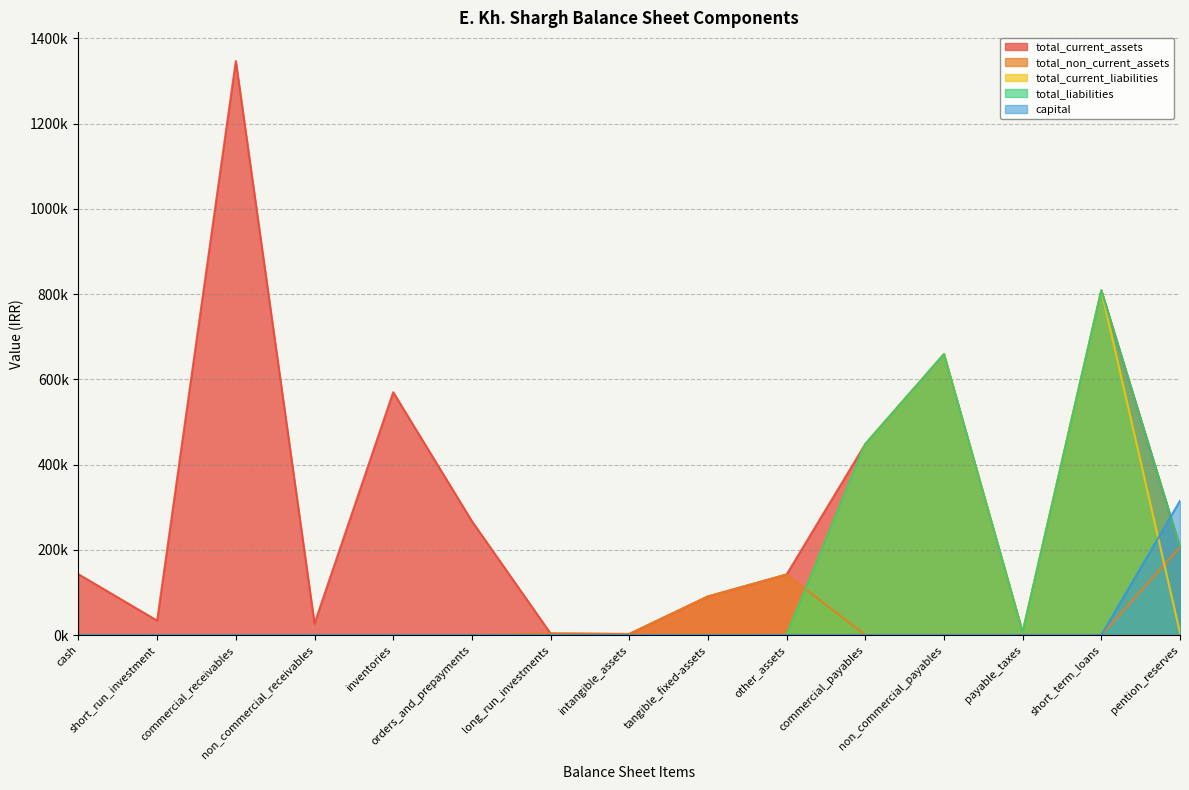

At which category is the sum across all series the highest?

short_term_loans